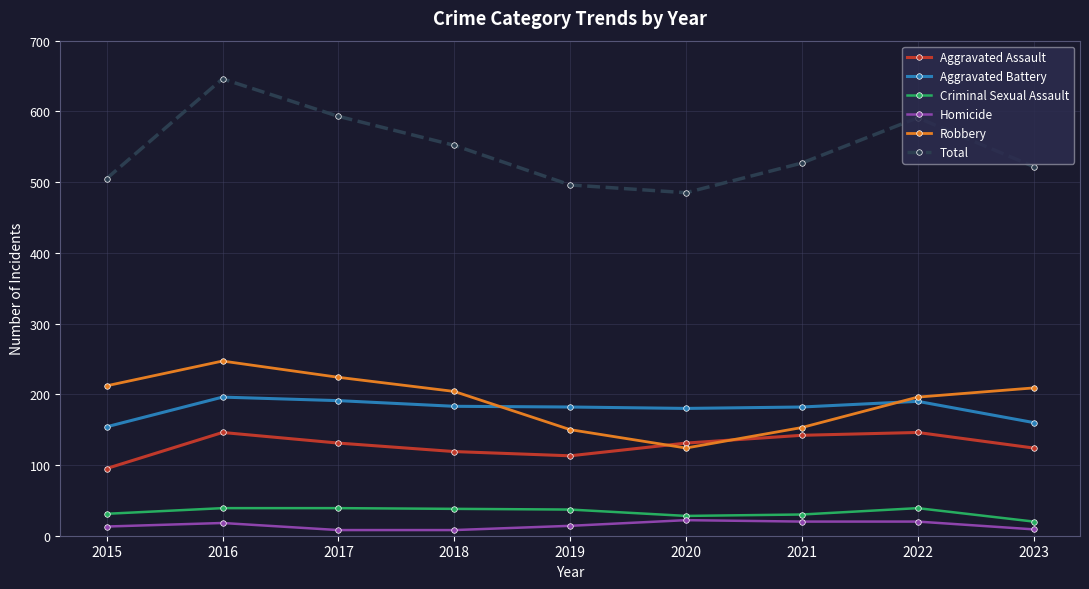

What is the approximate value of Total at 2019, to the nearest 50?

500